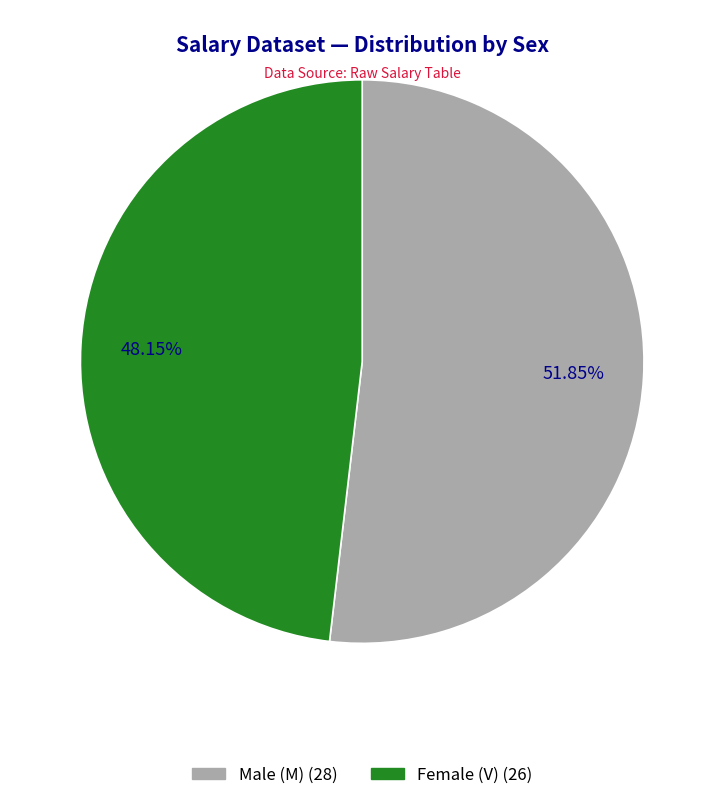

Is there any slice that represents more than half of the pie?

Yes